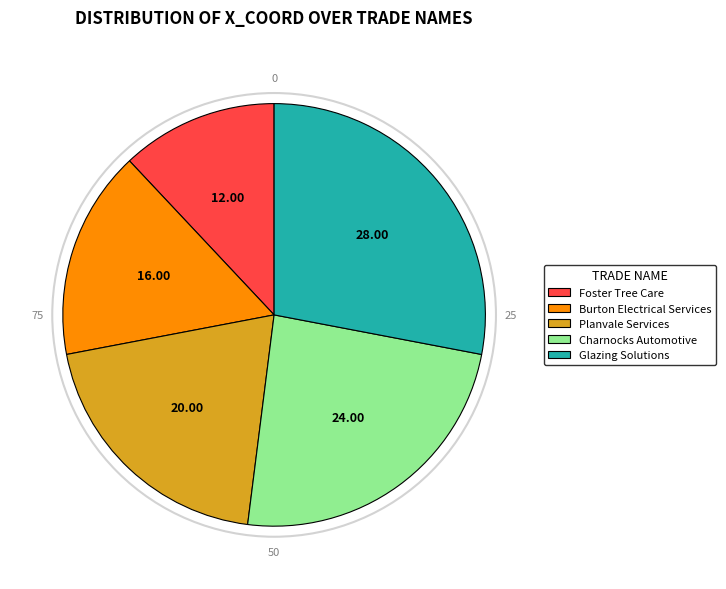

The Burton Electrical Services slice represents 16% of the pie. True or false?

True